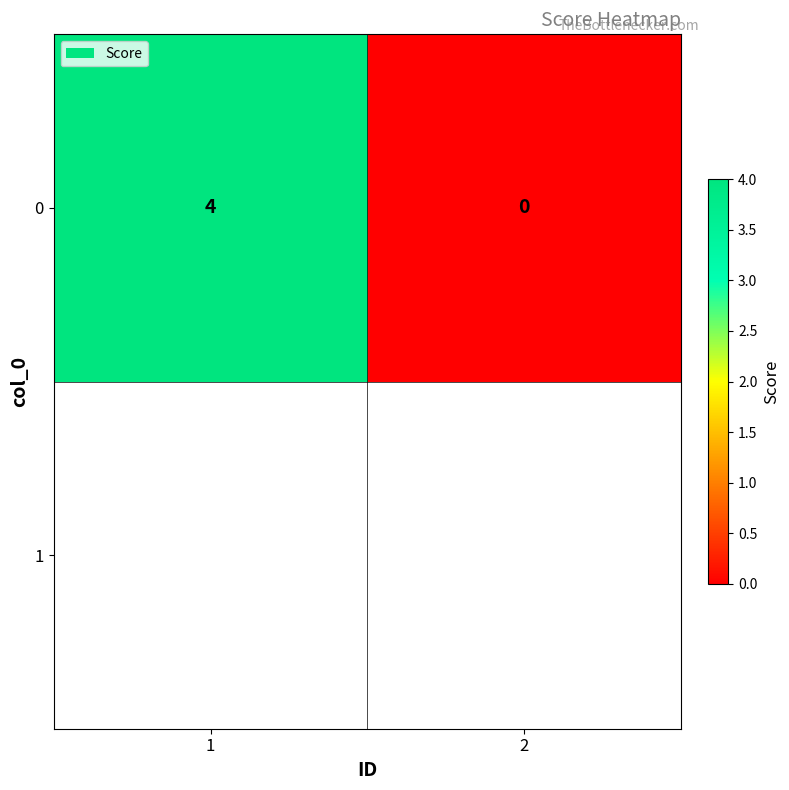

The value at 2 is 0. True or false?

True